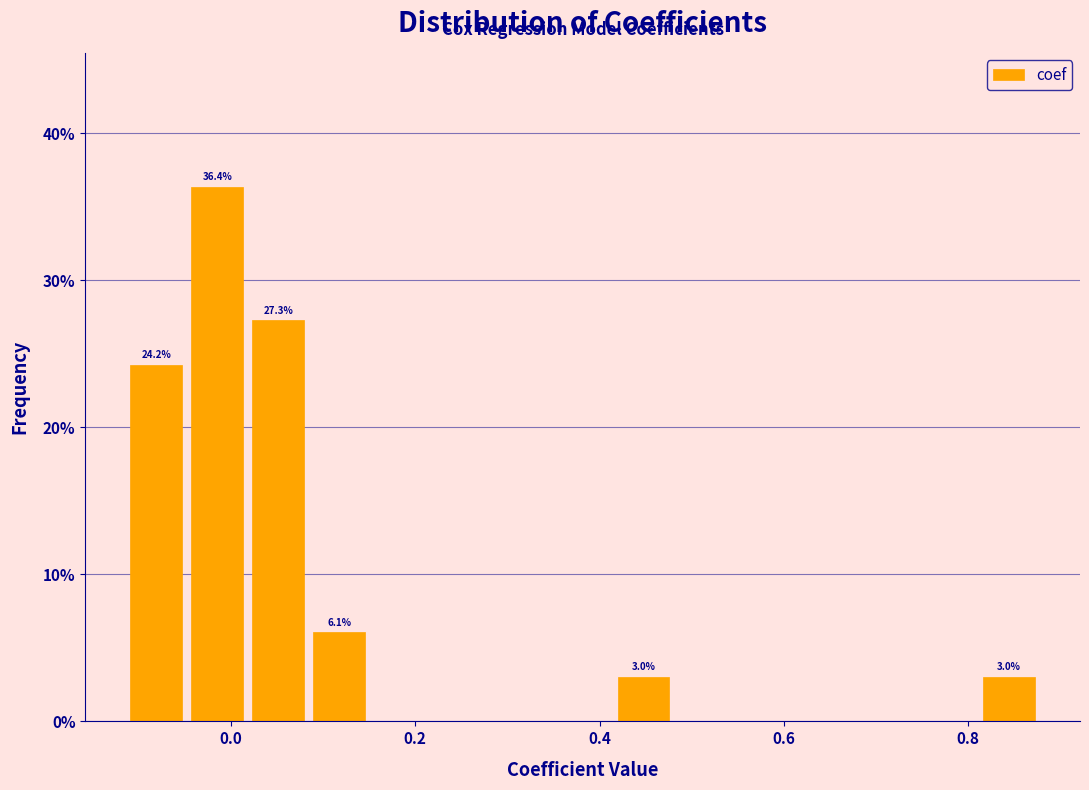

Read against the x-axis, roughly where is the centre of the tallest bar?

-0.02